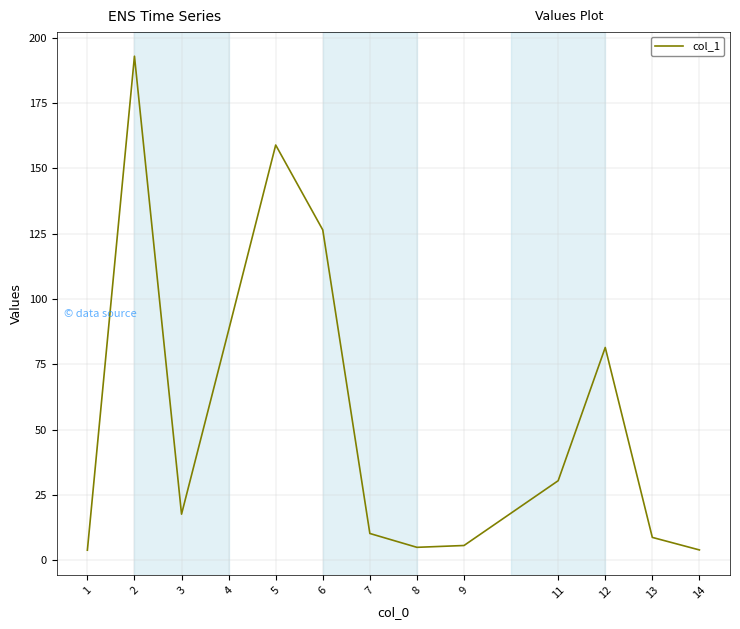

What is the sum of all values?

732.7